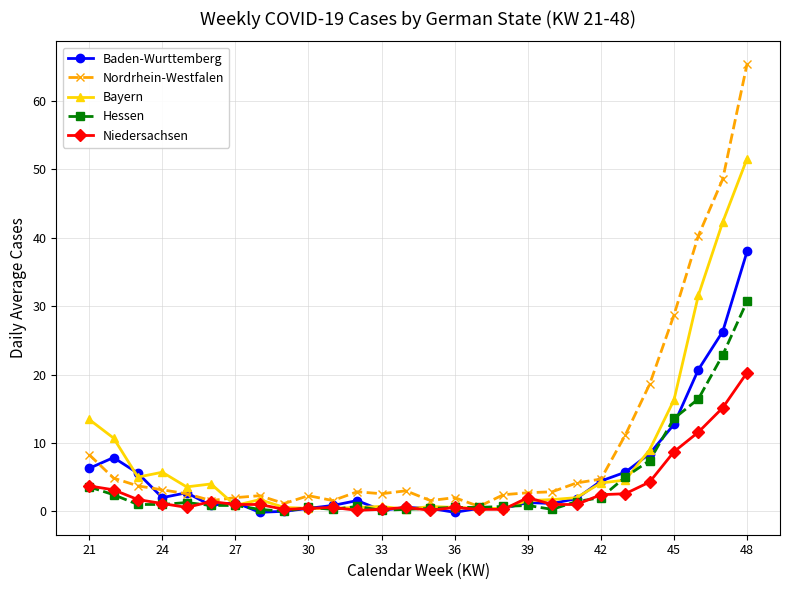

Rank the series by their maximum value, from lowest to highest.

Niedersachsen, Hessen, Baden-Wurttemberg, Bayern, Nordrhein-Westfalen